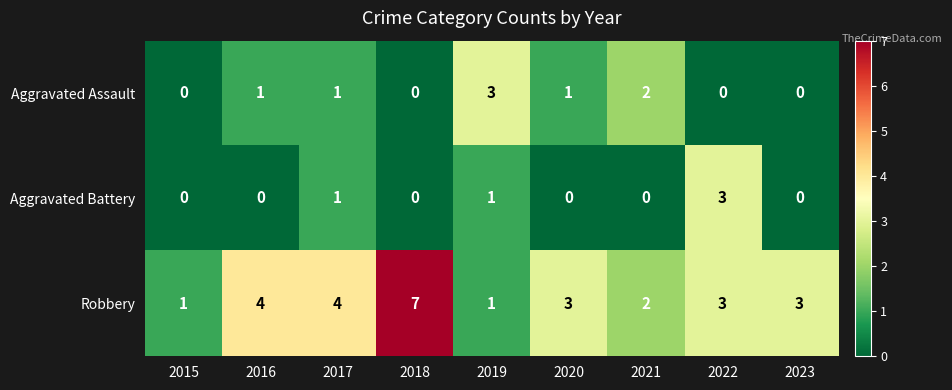

How many values in Aggravated Assault are above zero?

5